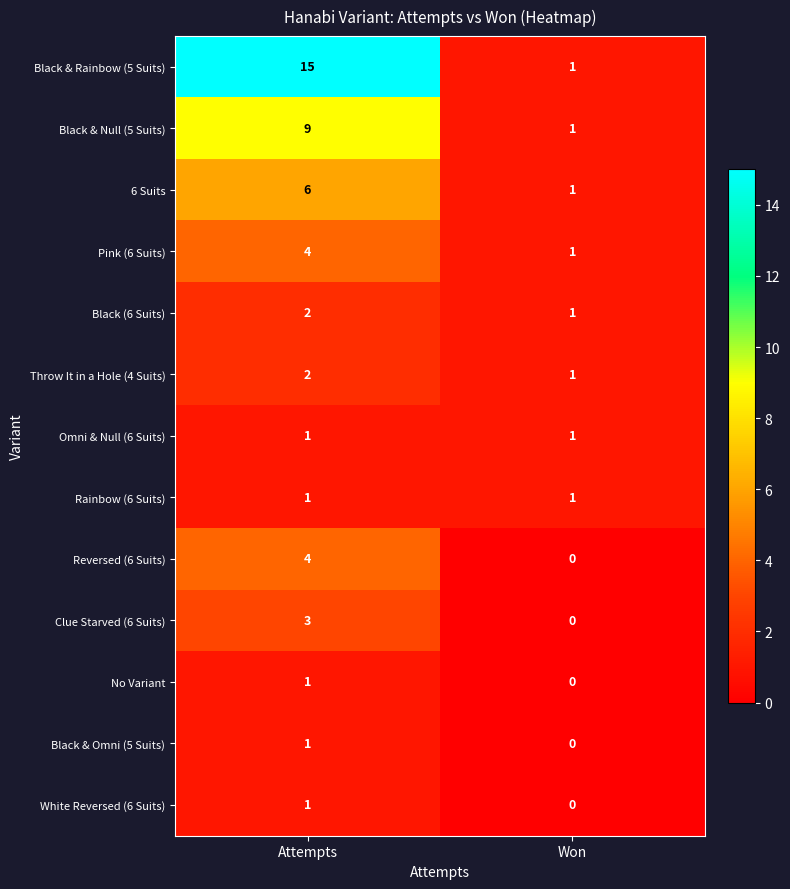

At how many categories does at least one series exceed 3?

1